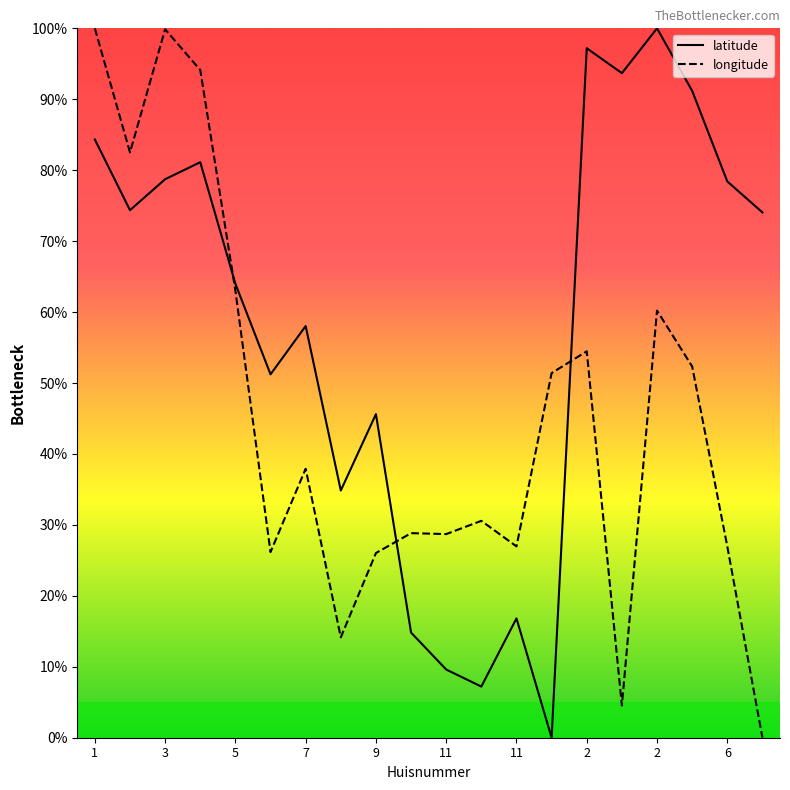

Between which two adjacent categories do longitude and latitude first intersect?

3 and 5